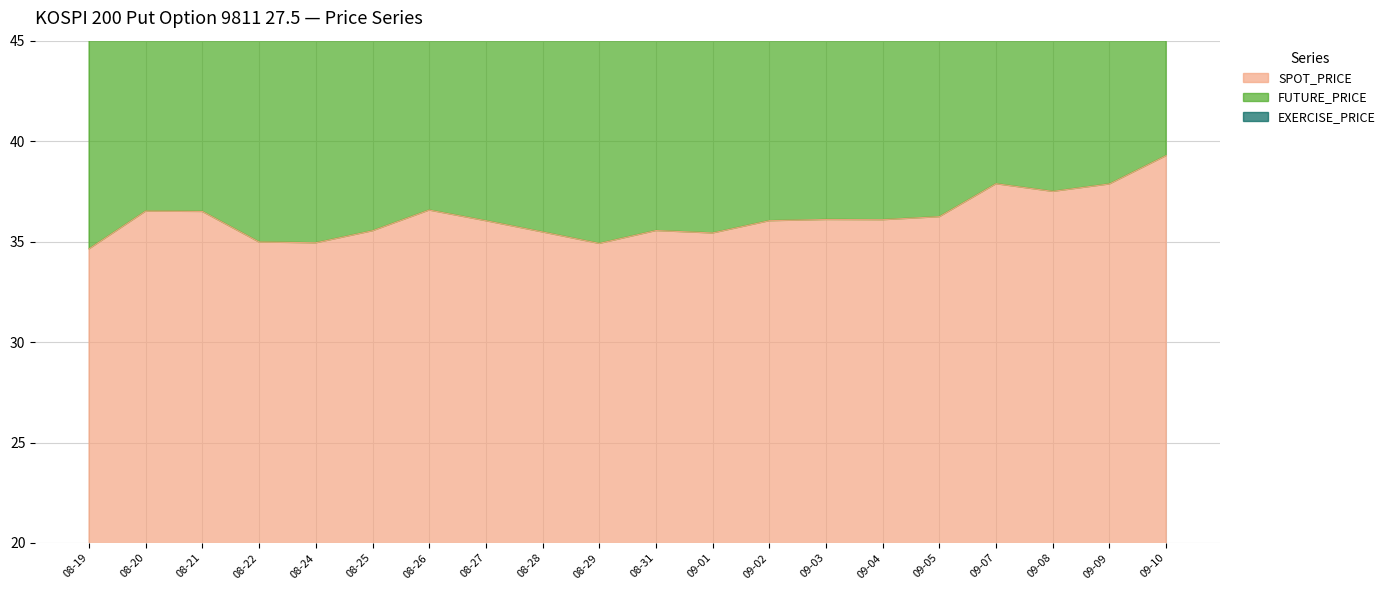

What is the difference between the maximum and minimum values in the FUTURE_PRICE series?

8.8